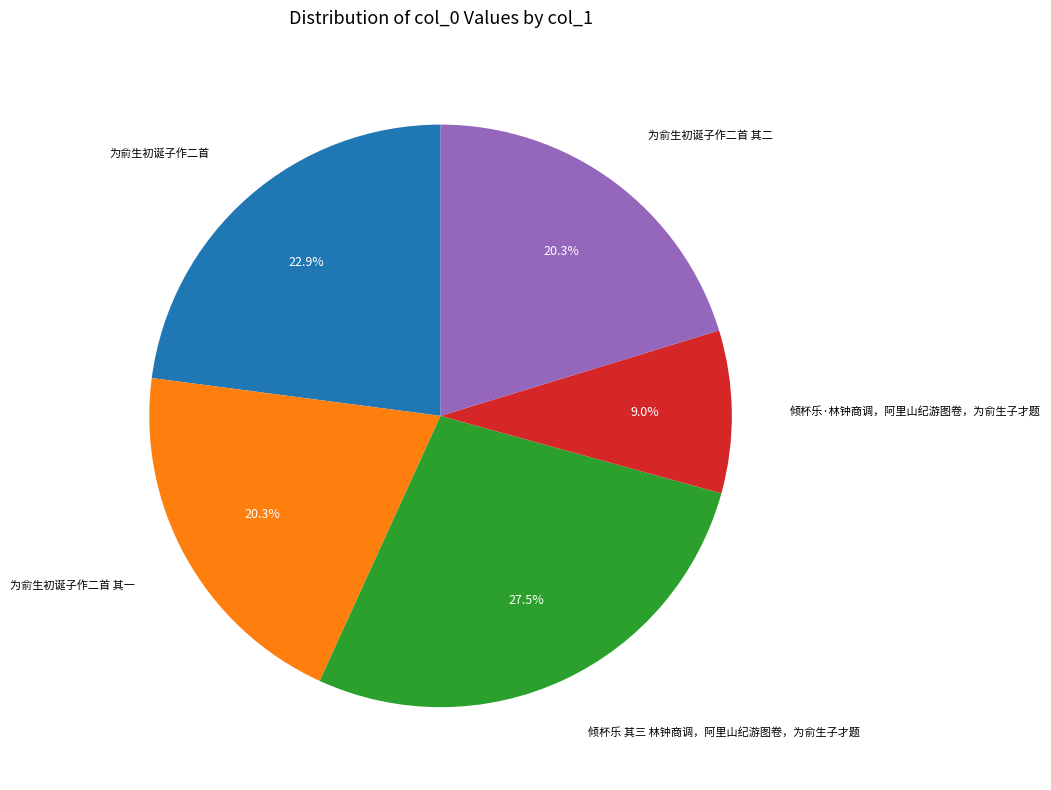

Does any single category account for the majority?

No